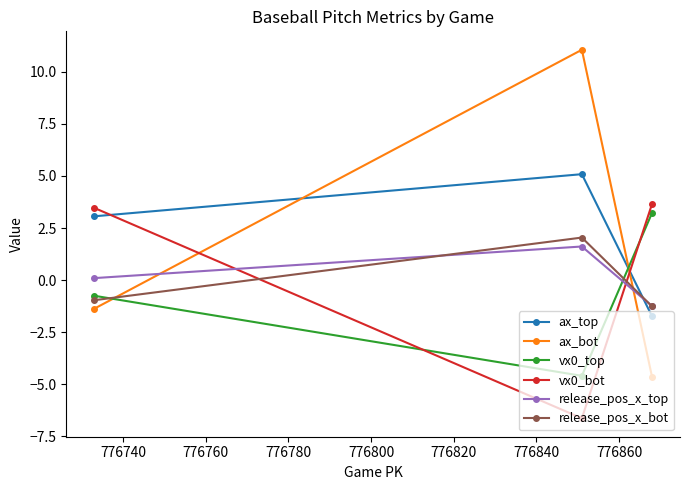

Does the chart display data point markers on the line(s)?

Yes